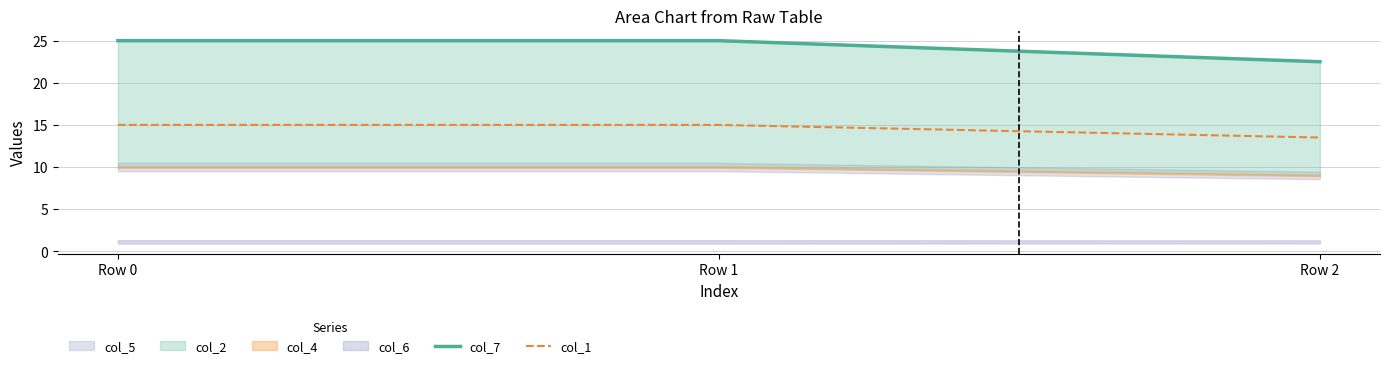

What value does the col_1 series have at Row 0?

15.0